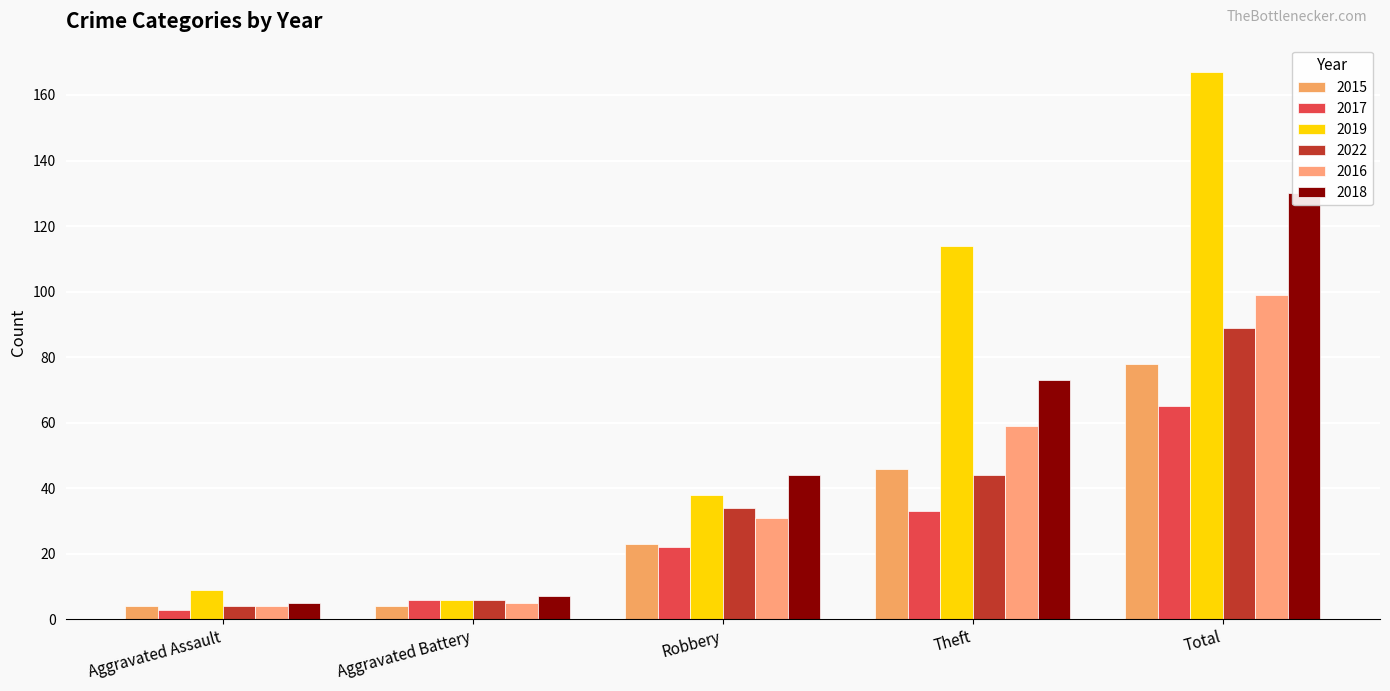

Reading left to right, transcribe all the data shown in this chart.

2015: 4	4	23	46	78
2017: 3	6	22	33	65
2019: 9	6	38	114	167
2022: 4	6	34	44	89
2016: 4	5	31	59	99
2018: 5	7	44	73	130